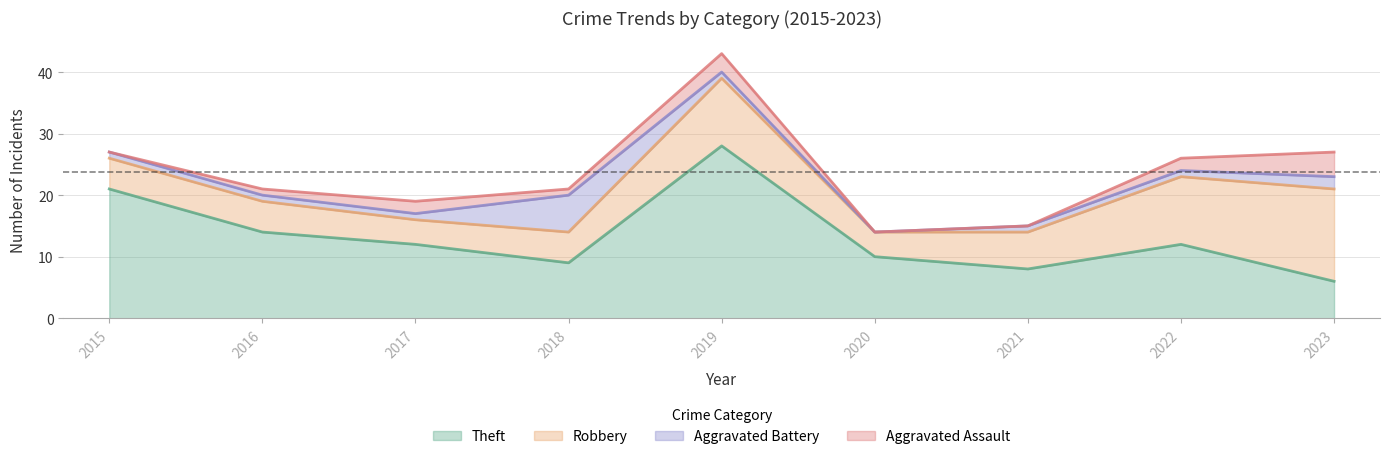

Reading left to right, what are all the values shown in this chart?

Theft: 21	14	12	9	28	10	8	12	6
Robbery: 5	5	4	5	11	4	6	11	15
Aggravated Battery: 1	1	1	6	1	0	1	1	2
Aggravated Assault: 0	1	2	1	3	0	0	2	4